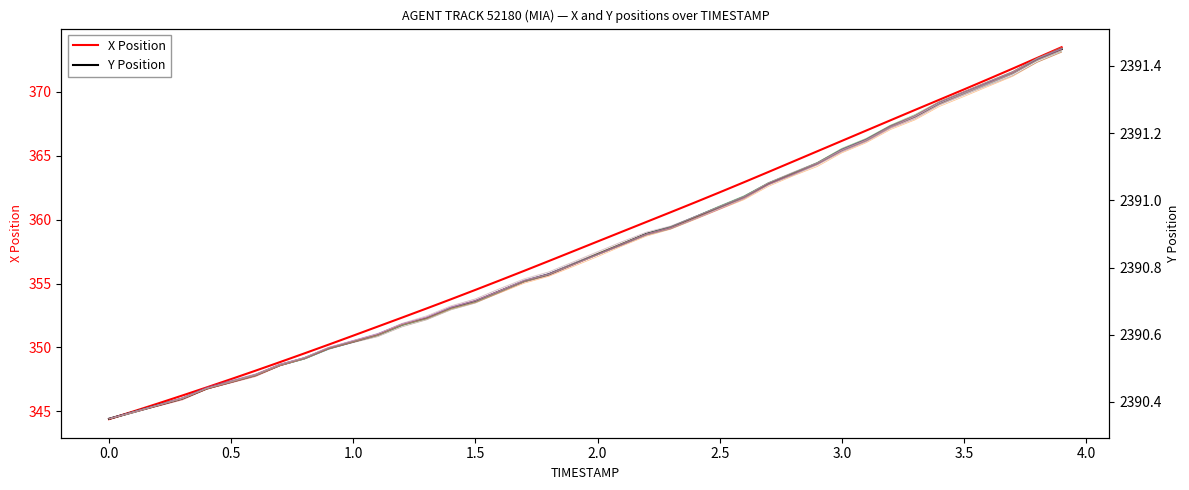

True or false: X Position has a value of 572.9 at 3.5.

False